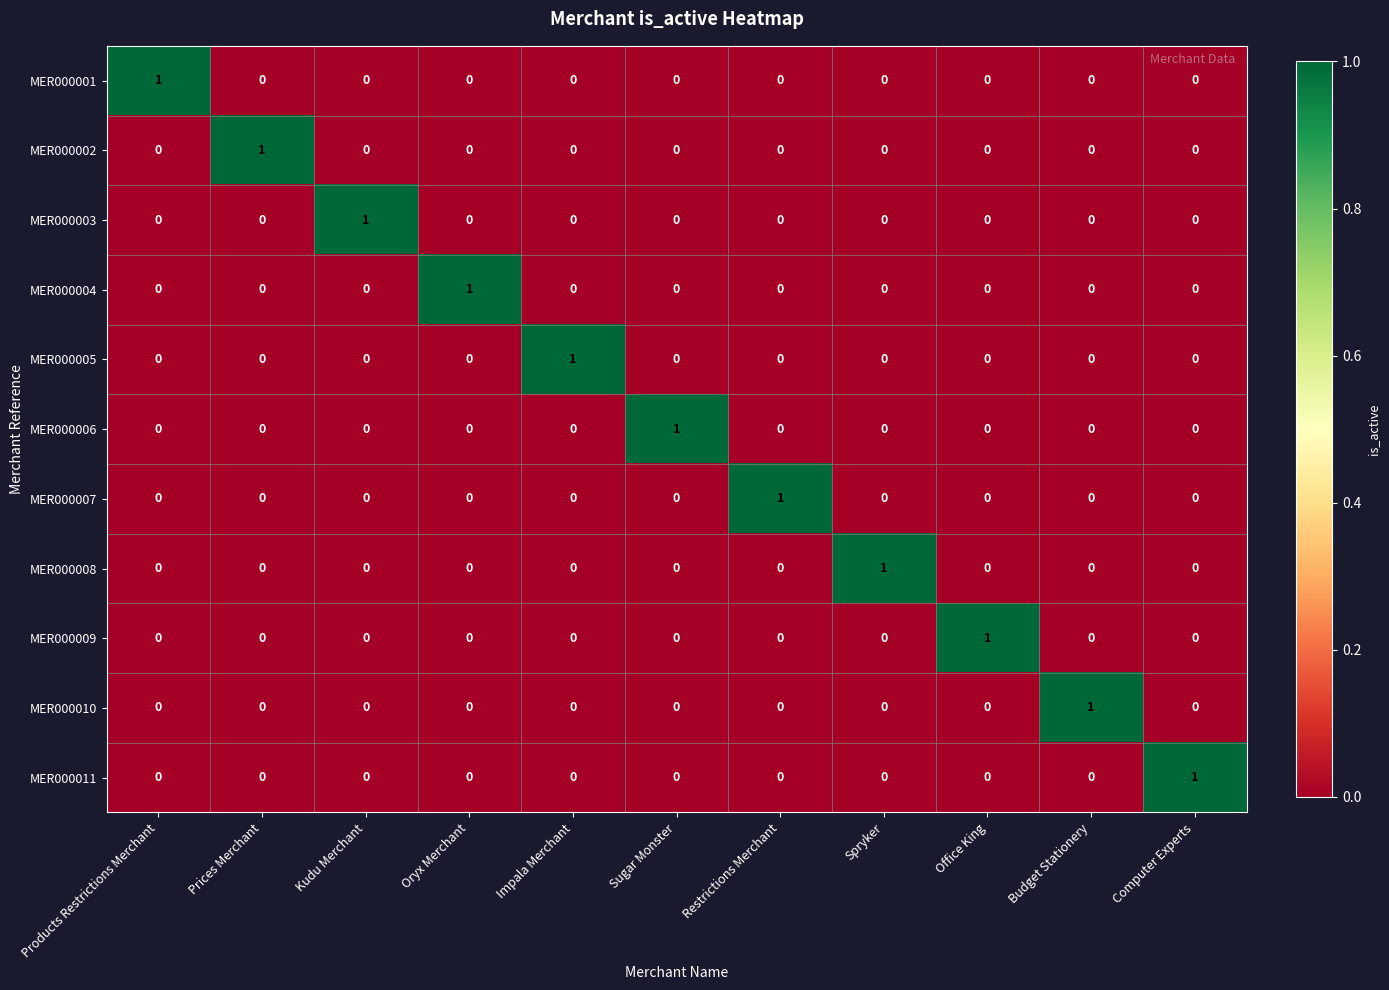

Count the MER000006 values in the range 0 to 1.

11